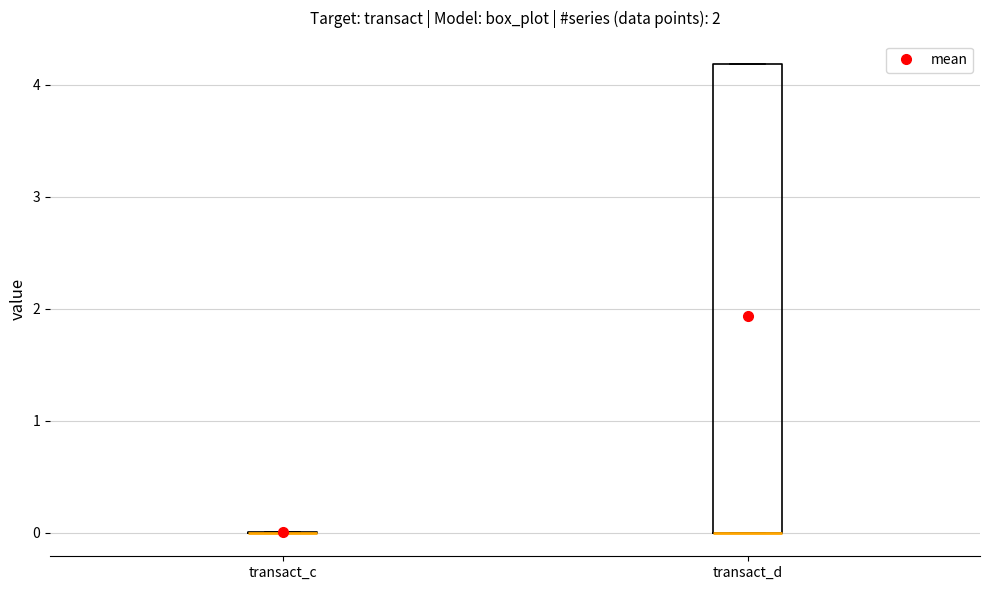

Reading left to right, read every box against the y-axis: the position of its median line, the range the box covers, and the ends of its whiskers. The values are not printed on the chart, so give them approximately, as read against the axis.

transact_c: box collapsed to a line at 0.0, whiskers 0.0 to 0.0
transact_d: median 0.0 (drawn on the box's lower edge), box 0.0 to 4.2, whiskers 0.0 to 4.2